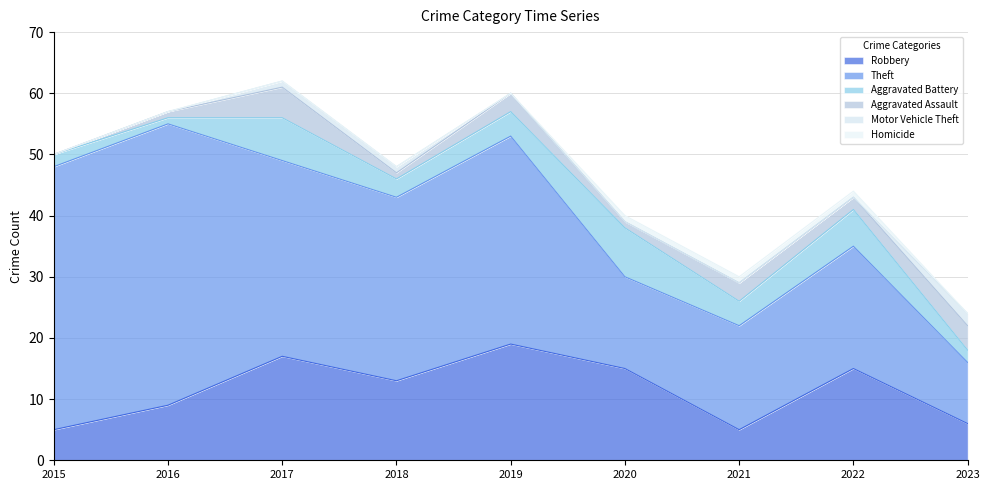

What is the approximate value of Theft at 2021, to the nearest 5?

15